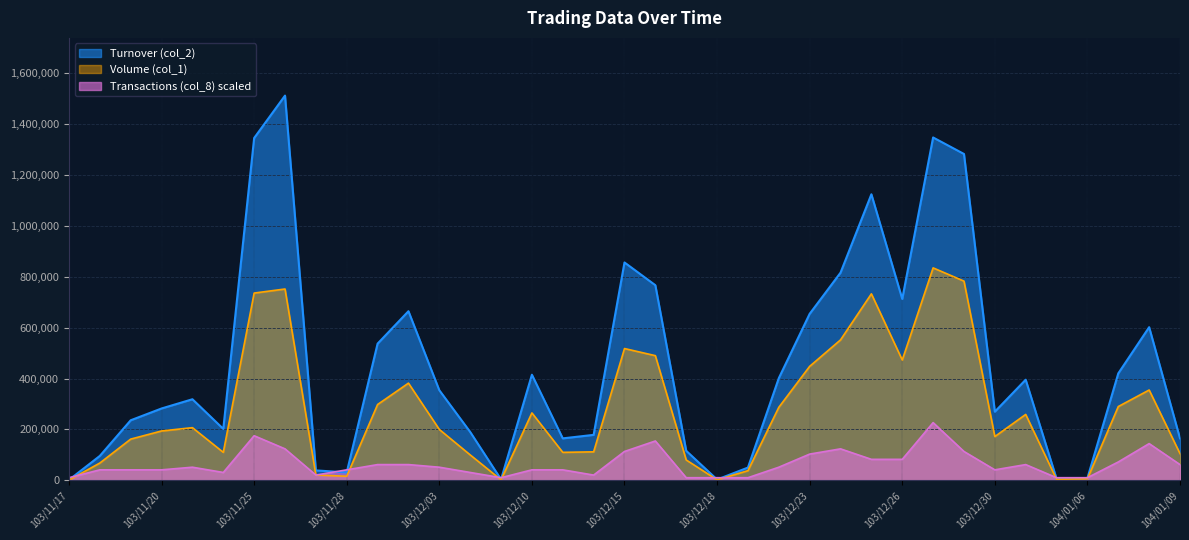

Where is the first local maximum for Turnover (col_2)?

103/11/21